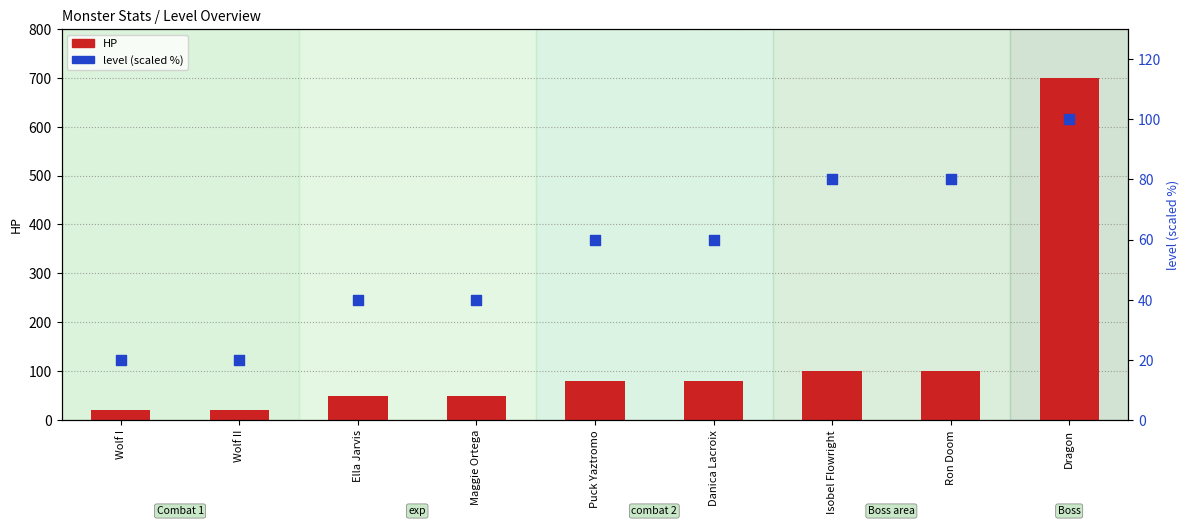

Which series contains the highest Y value?

HP